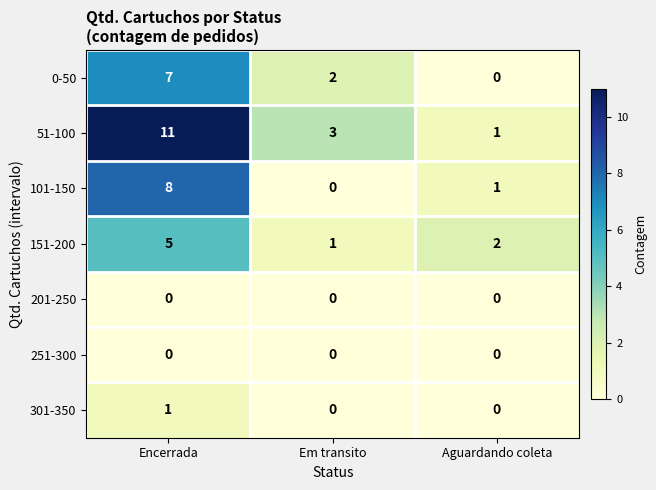

Reading left to right, transcribe all the data shown in this chart.

0-50: Encerrada=7	Em transito=2	Aguardando coleta=0
51-100: Encerrada=11	Em transito=3	Aguardando coleta=1
101-150: Encerrada=8	Em transito=0	Aguardando coleta=1
151-200: Encerrada=5	Em transito=1	Aguardando coleta=2
201-250: Encerrada=0	Em transito=0	Aguardando coleta=0
251-300: Encerrada=0	Em transito=0	Aguardando coleta=0
301-350: Encerrada=1	Em transito=0	Aguardando coleta=0